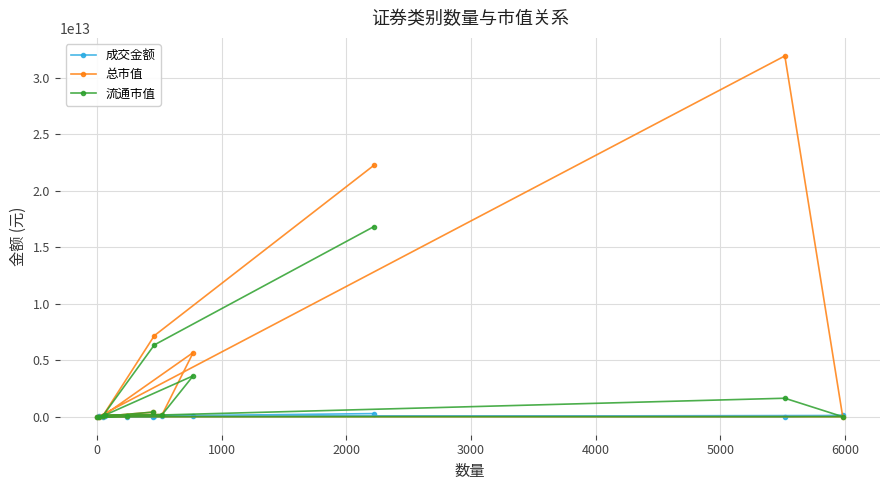

List the series in order of their overall mean, highest first.

总市值, 流通市值, 成交金额